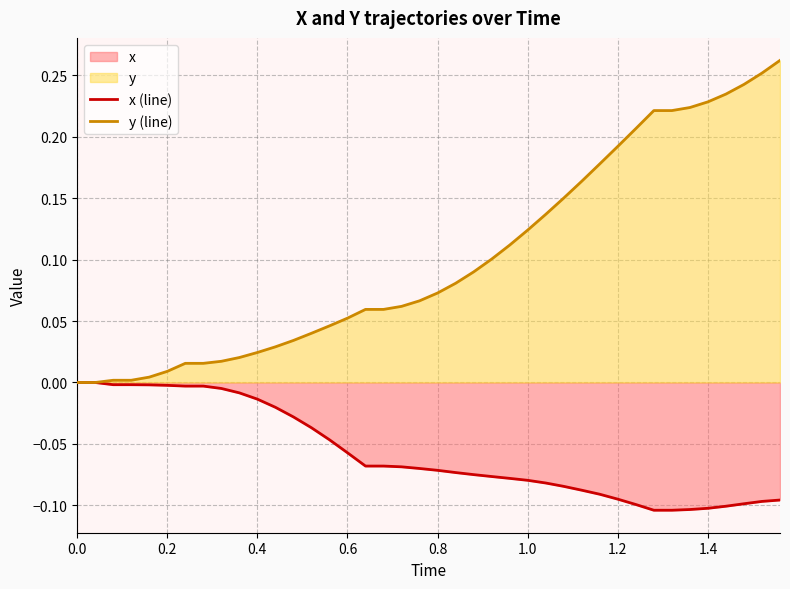

What is the difference between the second highest and second lowest values in the x (line) series?

0.1